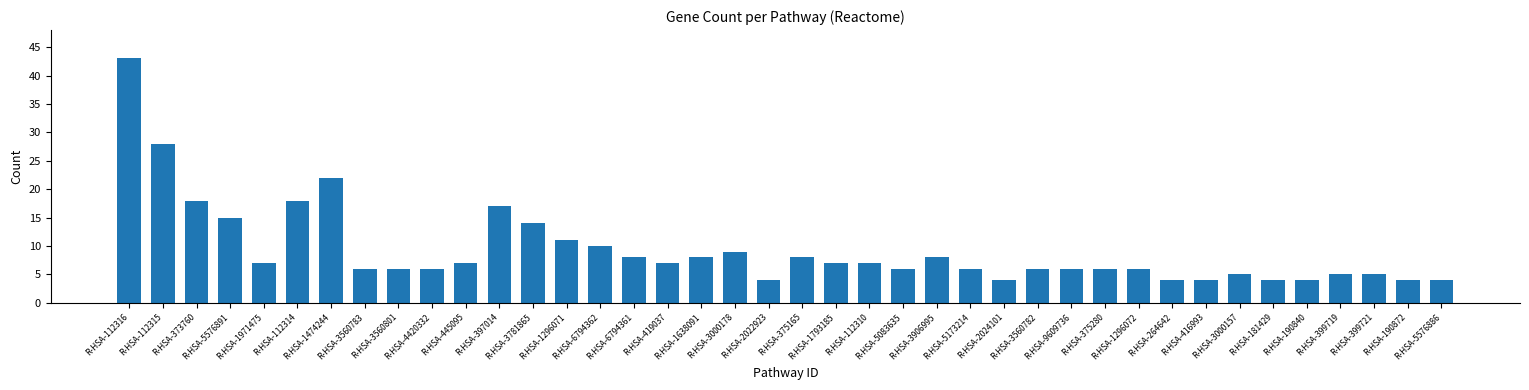

Reading left to right, transcribe all the data shown in this chart.

43	28	18	15	7	18	22	6	6	6	7	17	14	11	10	8	7	8	9	4	8	7	7	6	8	6	4	6	6	6	6	4	4	5	4	4	5	5	4	4